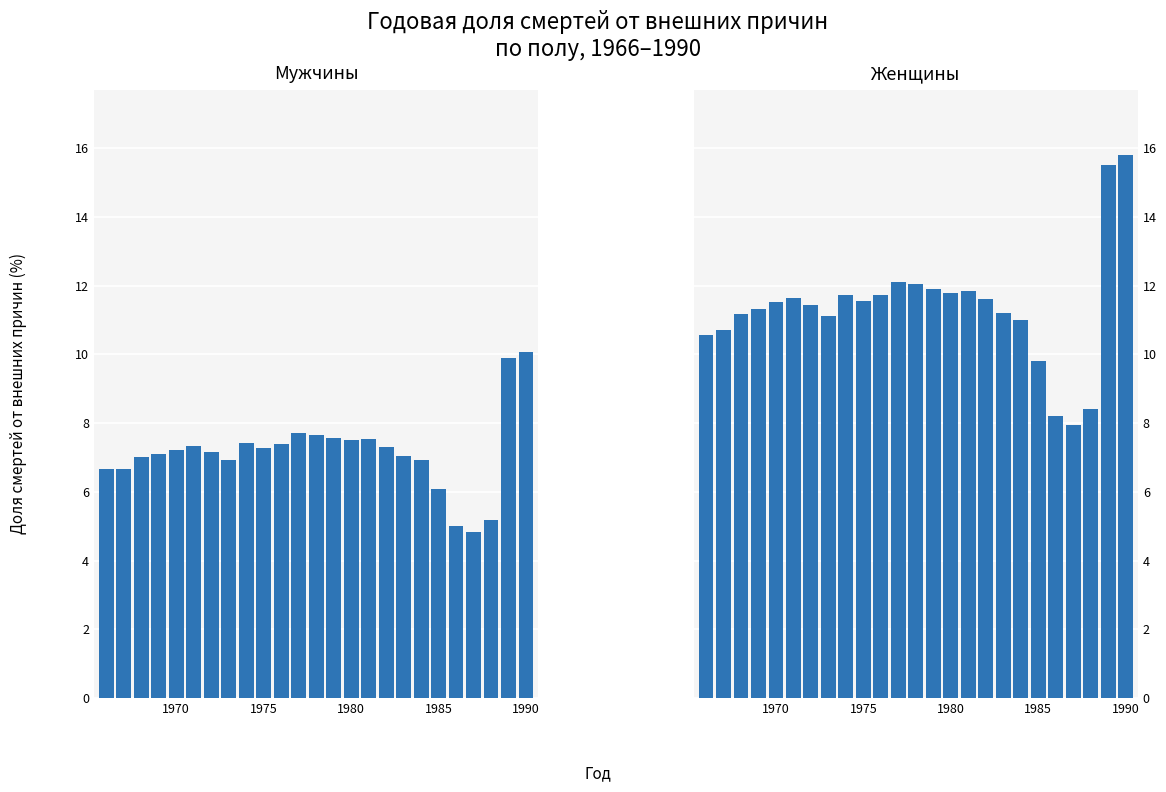

Reading left to right, what are all the values shown in this chart?

Мужчины: 6.7	6.7	7.0	7.1	7.2	7.3	7.1	6.9	7.4	7.3	7.4	7.7	7.6	7.6	7.5	7.5	7.3	7.0	6.9	6.1	5.0	4.8	5.2	9.9	10.1
Женщины: 10.6	10.7	11.2	11.3	11.5	11.6	11.4	11.1	11.7	11.6	11.7	12.1	12.1	11.9	11.8	11.8	11.6	11.2	11.0	9.8	8.2	8.0	8.4	15.5	15.8